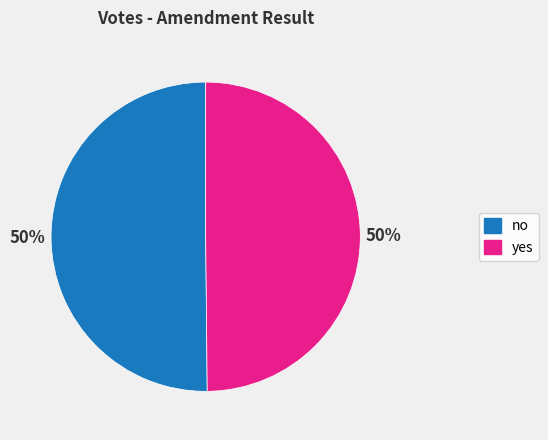

To the nearest percent, what percentage of the pie is no?

50%